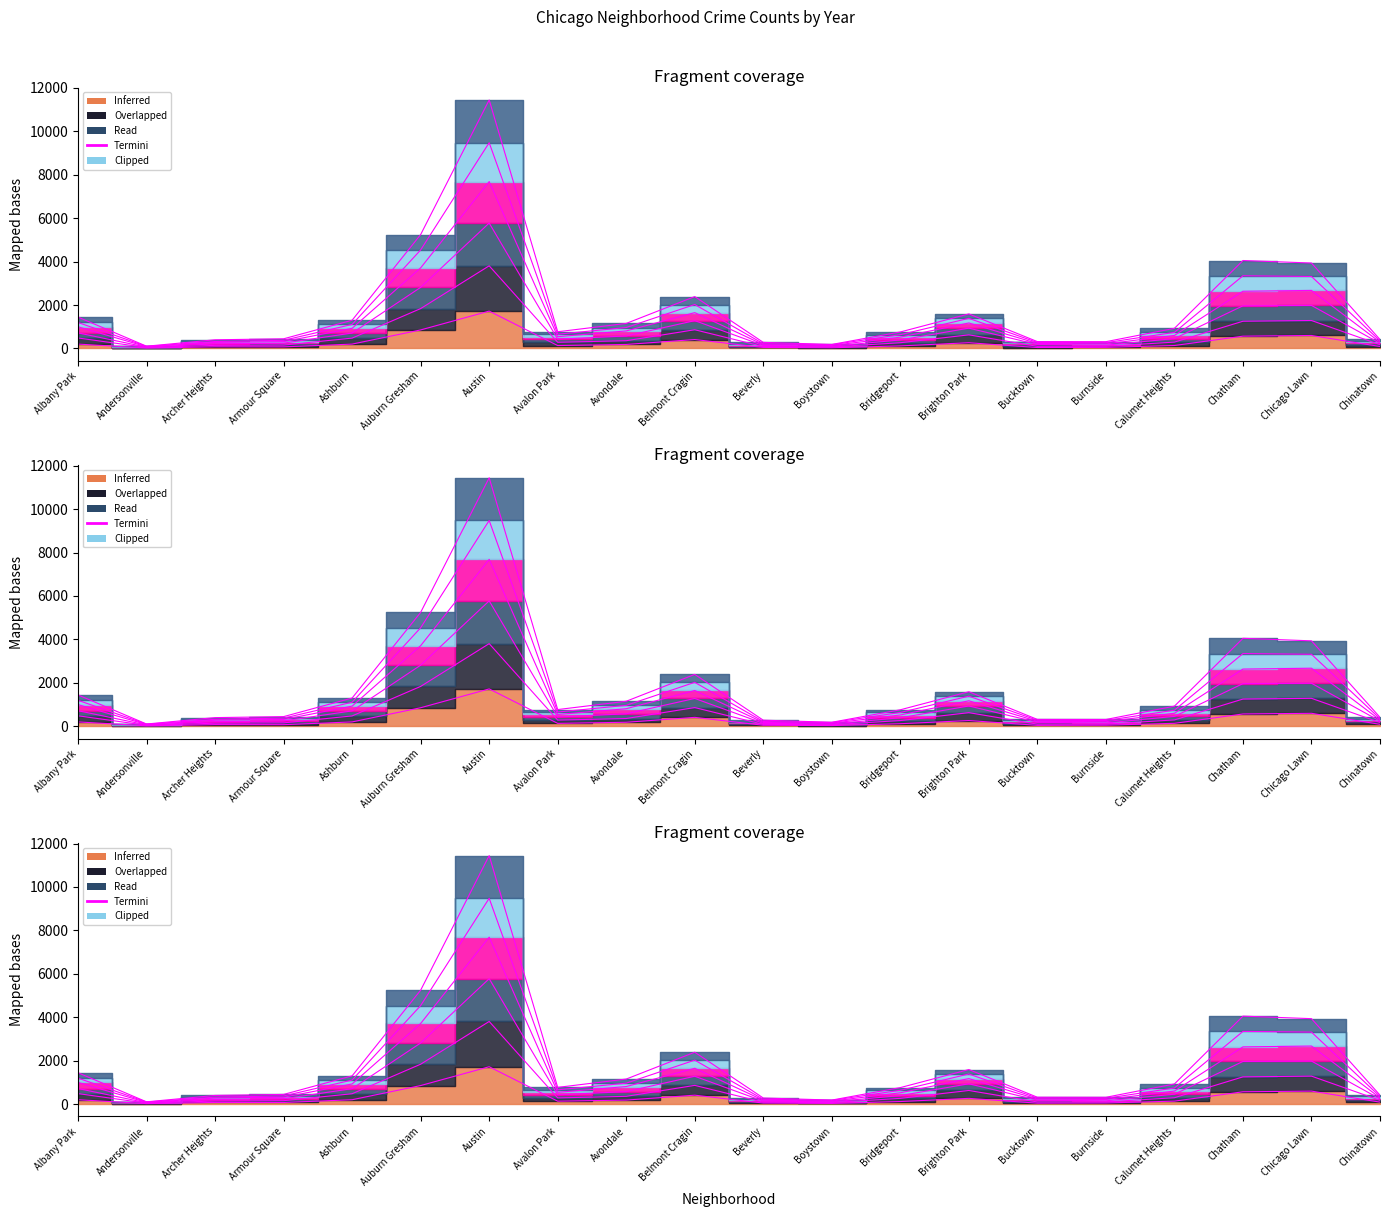

Where is the data nearest to the value 870?

Auburn Gresham